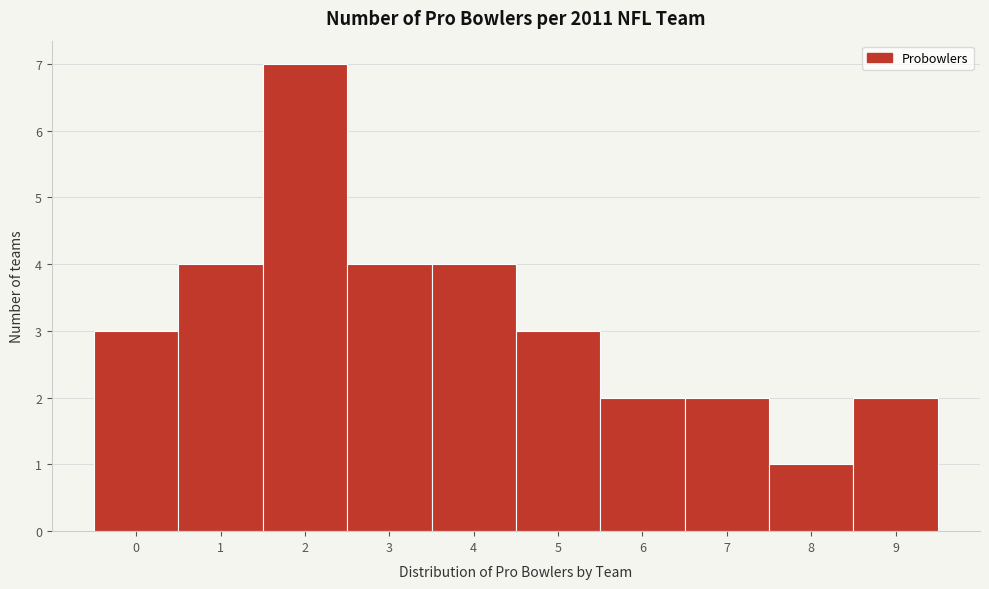

How tall is the bar that spans 3.5 to 4.5 on the x-axis? The values are not printed on the chart, so give them approximately, as read against the axis.

4